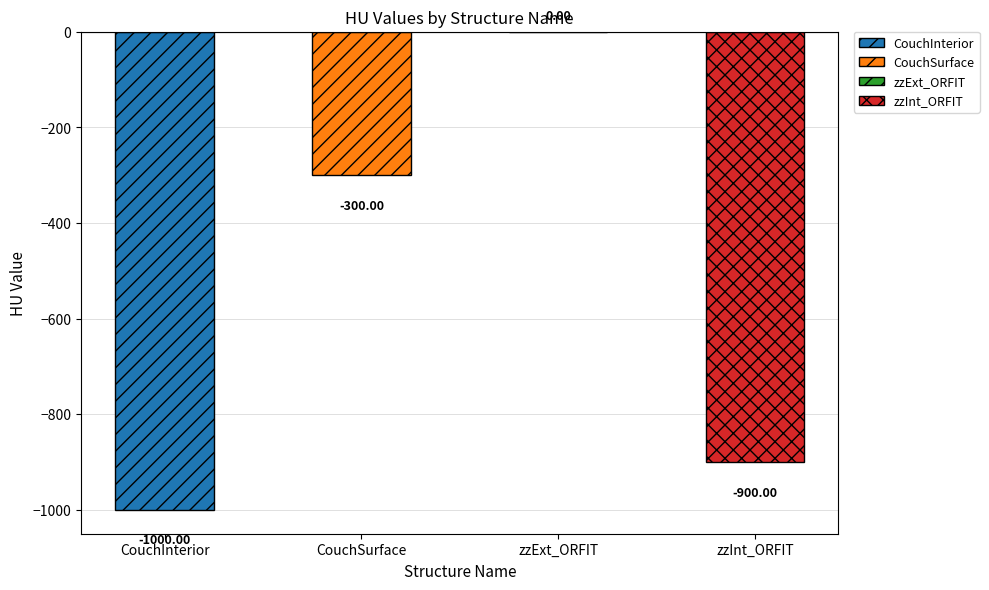

Where is the data nearest to the value -500?

CouchSurface